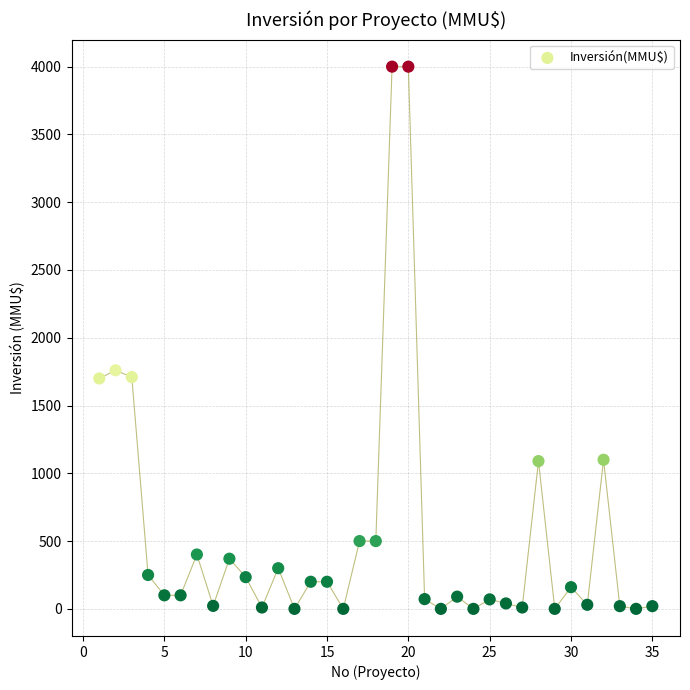

What is the range of Y values (max minus min)?

4000